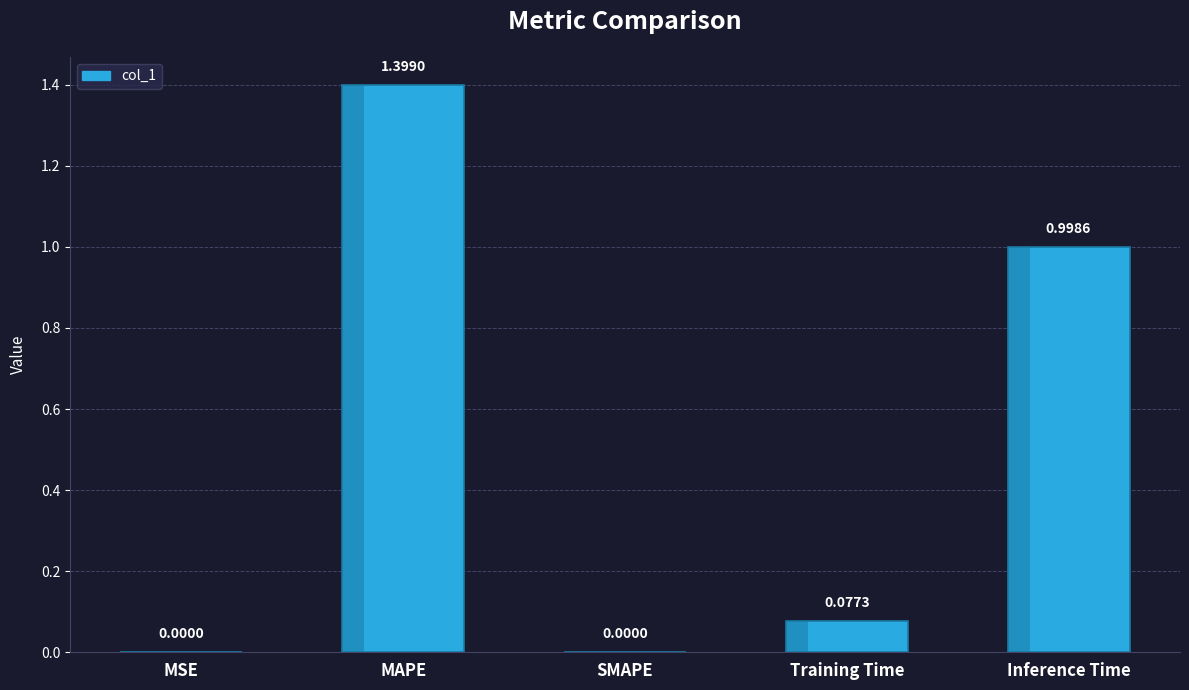

What value does the data have at Inference Time?

1.0